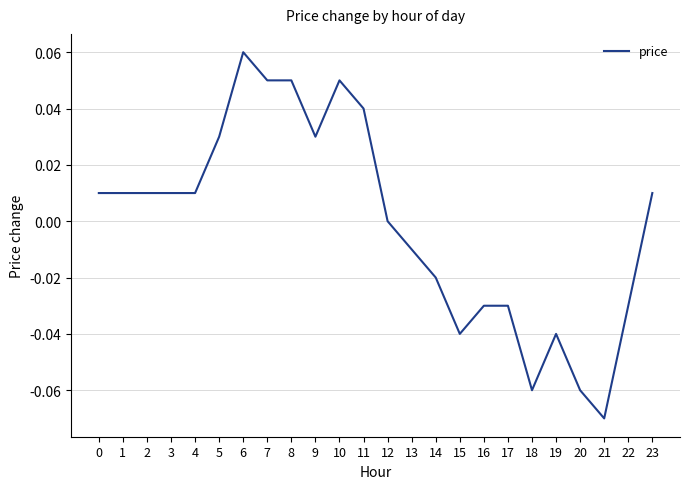

At which category does the chart reach its minimum across all series?

21